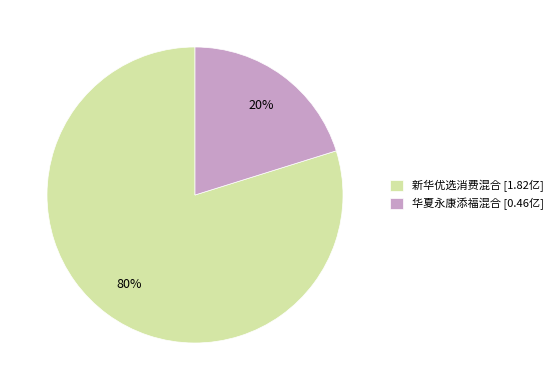

True or false: 华夏永康添福混合 accounts for 20% of the total.

True